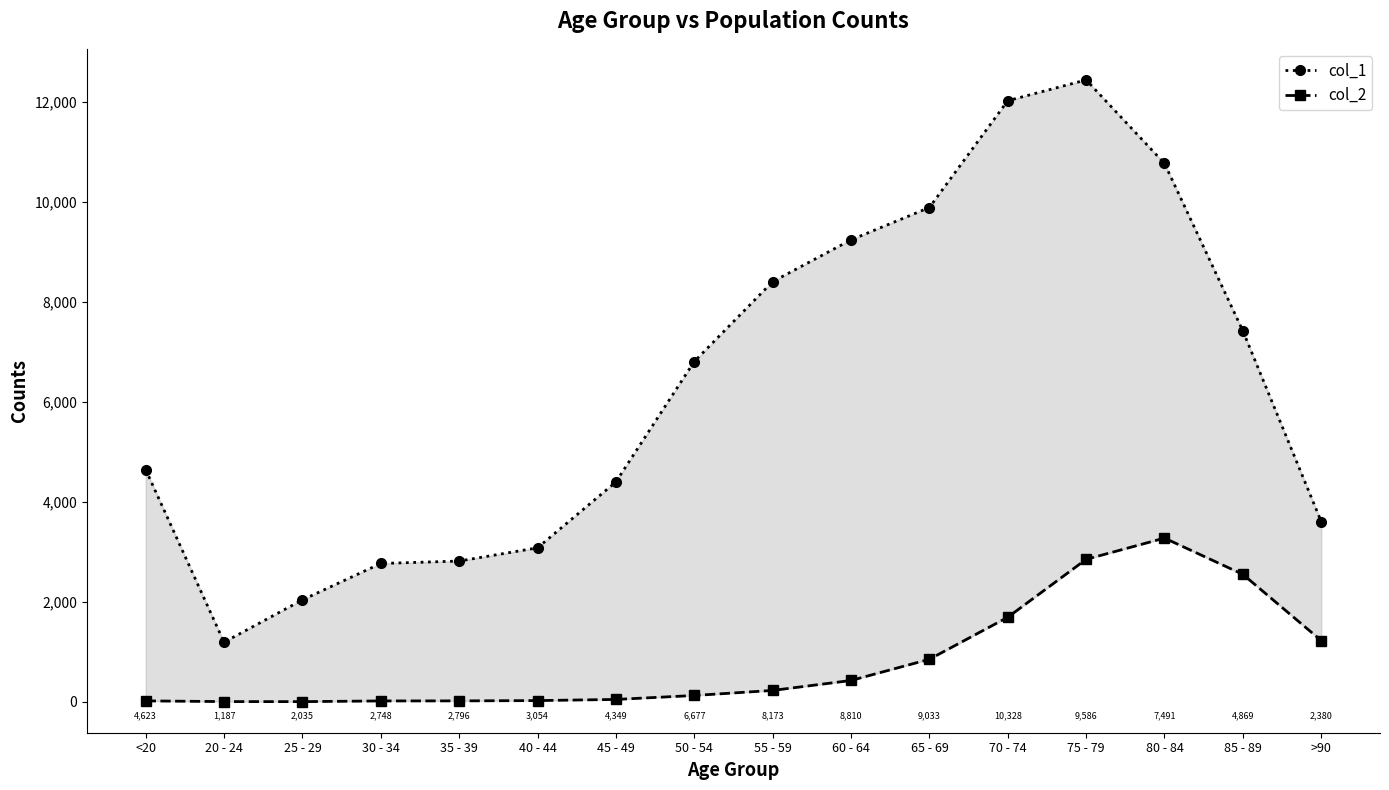

Which series has the widest spread of values?

col_1